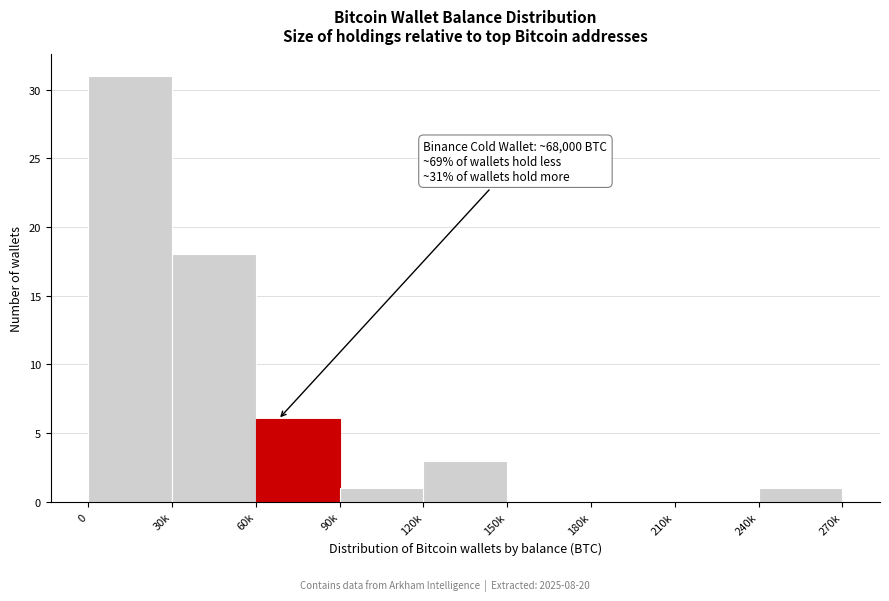

Reading left to right, extract all data points from this chart.

0=31	30k=18	60k=6	90k=1	120k=3	150k=0	180k=0	210k=0	240k=1